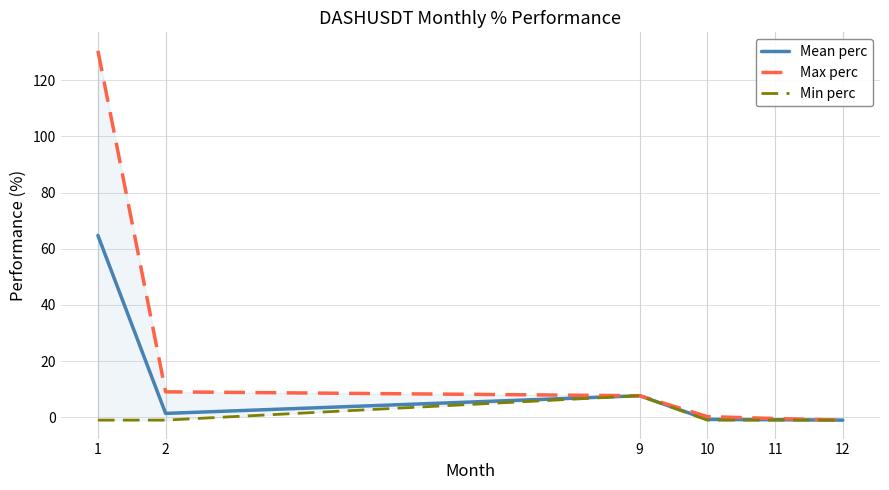

How many data points in Max perc are above 7?

3